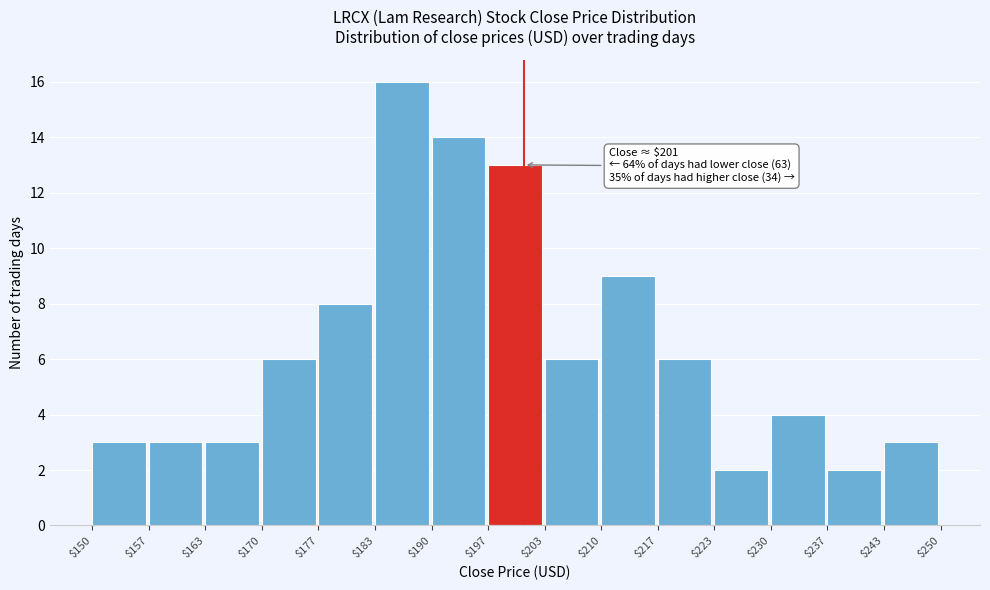

Over which range of the x-axis is the bar tallest?

$183 to $190